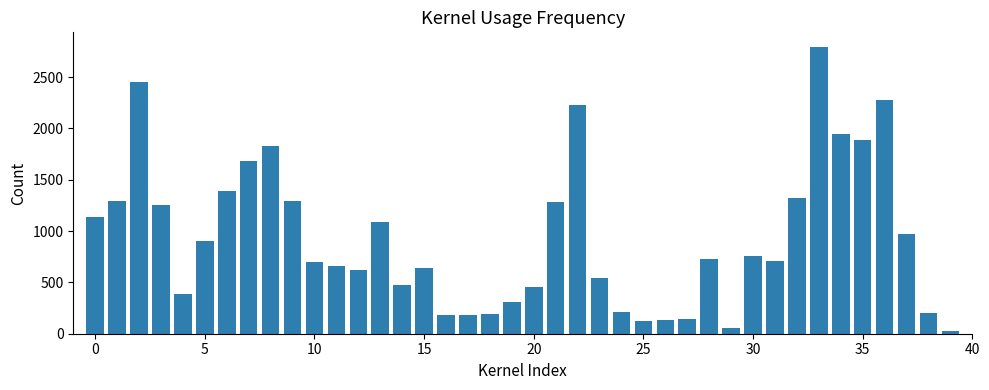

What is the difference between the maximum and minimum values?

2772